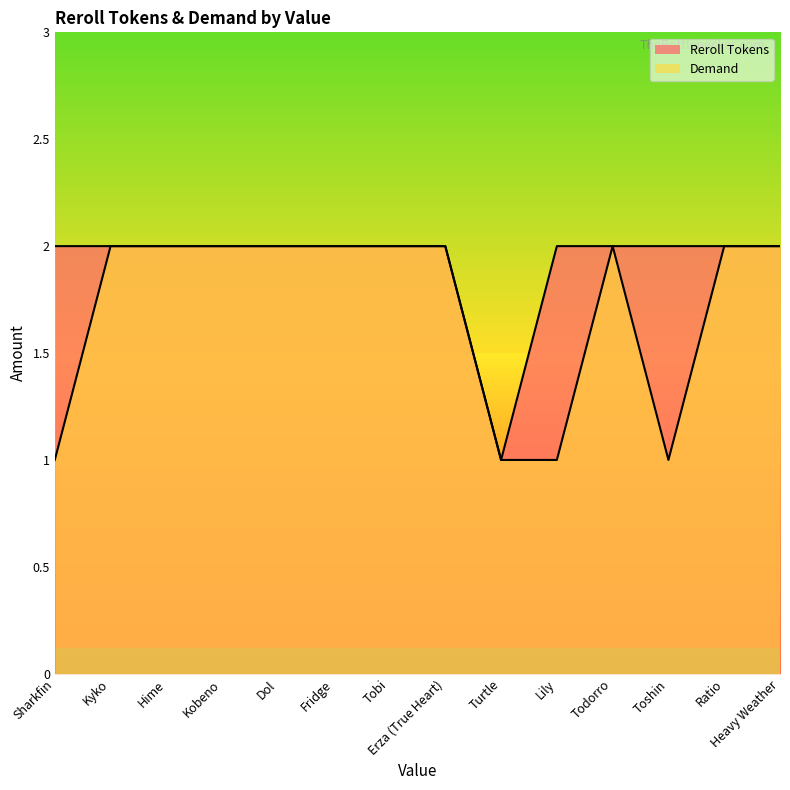

The value of Reroll Tokens at Heavy Weather is 2. True or false?

True